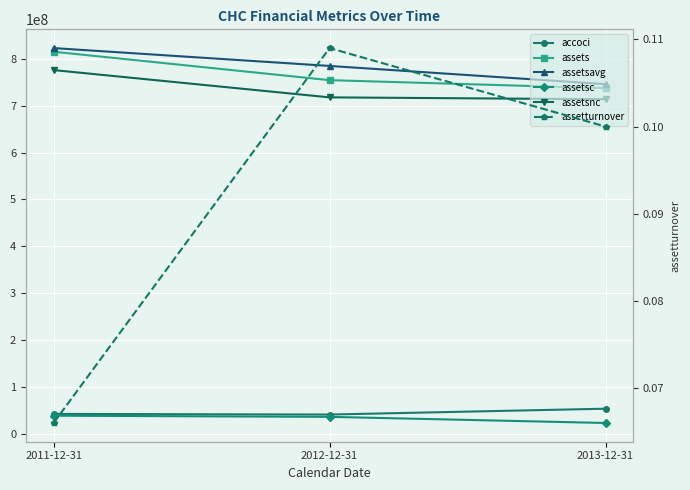

What are all the series names shown in the legend?

accoci, assets, assetsavg, assetsc, assetsnc, assetturnover